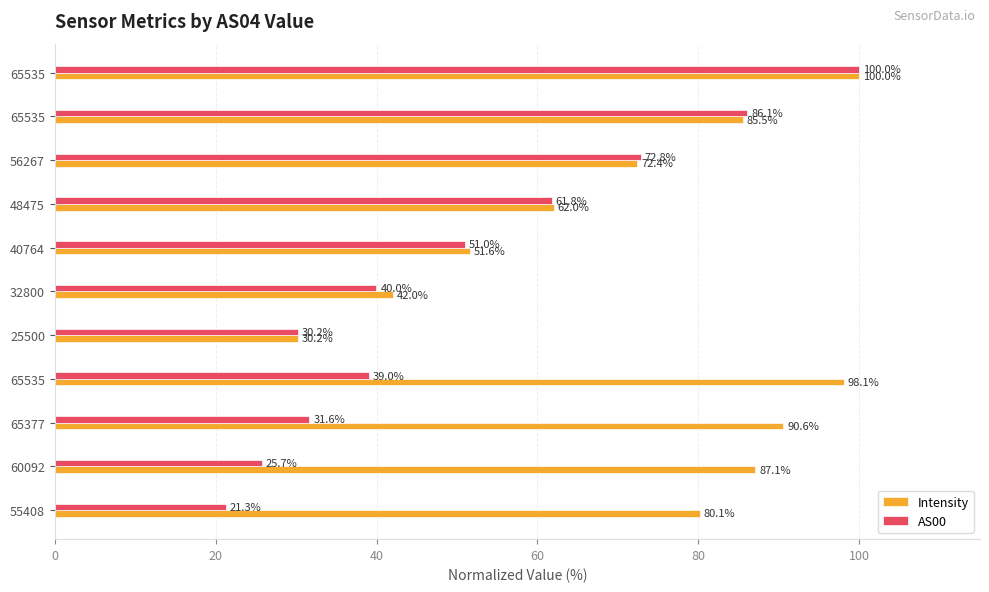

How many data points in AS00 are above 39?

7